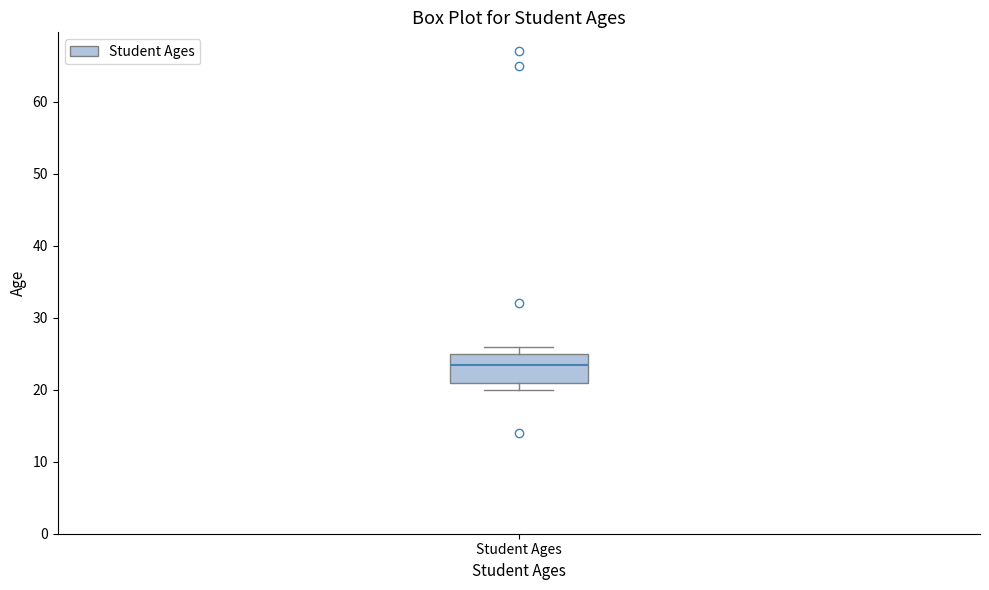

Read this box plot against the y-axis: the position of the median line, the range covered by the box, and the ends of both whiskers. The values are not printed on the chart, so give them approximately, as read against the axis.

median 24, box 21 to 25, whiskers 20 to 26